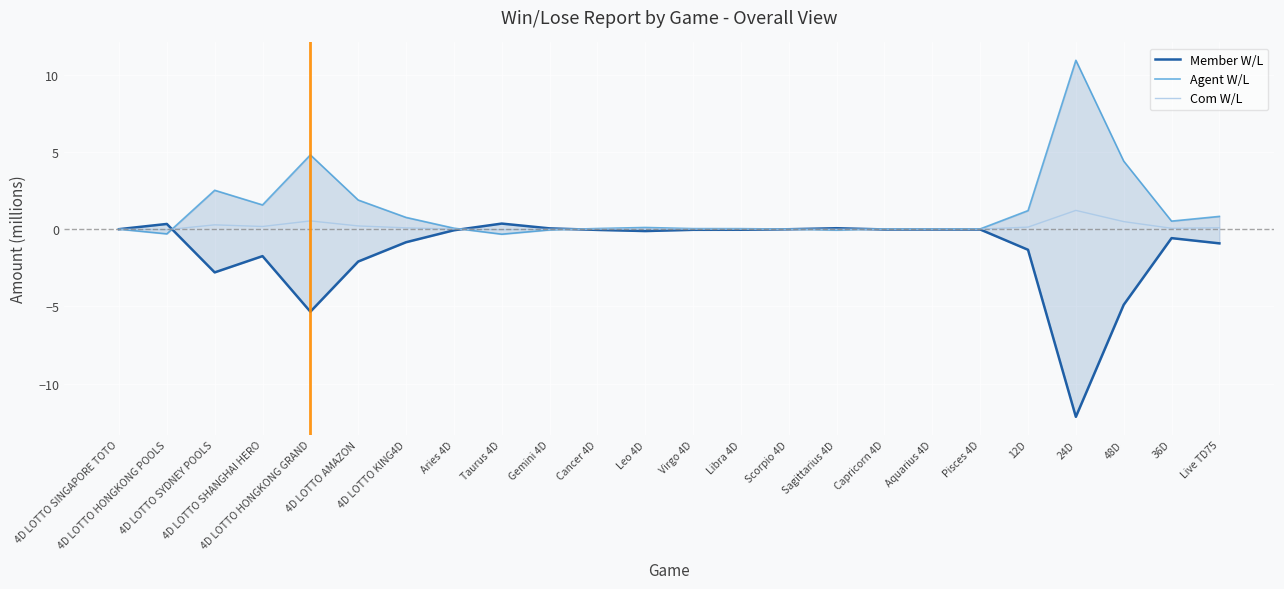

How many data points in Com W/L are above 0?

19